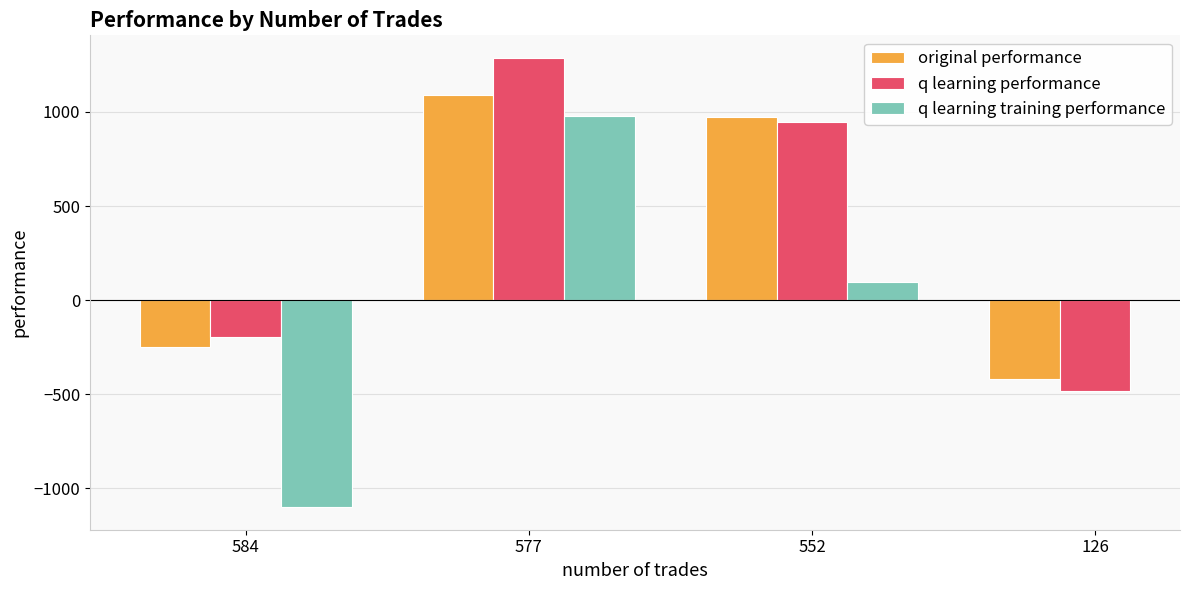

Which label corresponds to the smallest value in the chart?

584